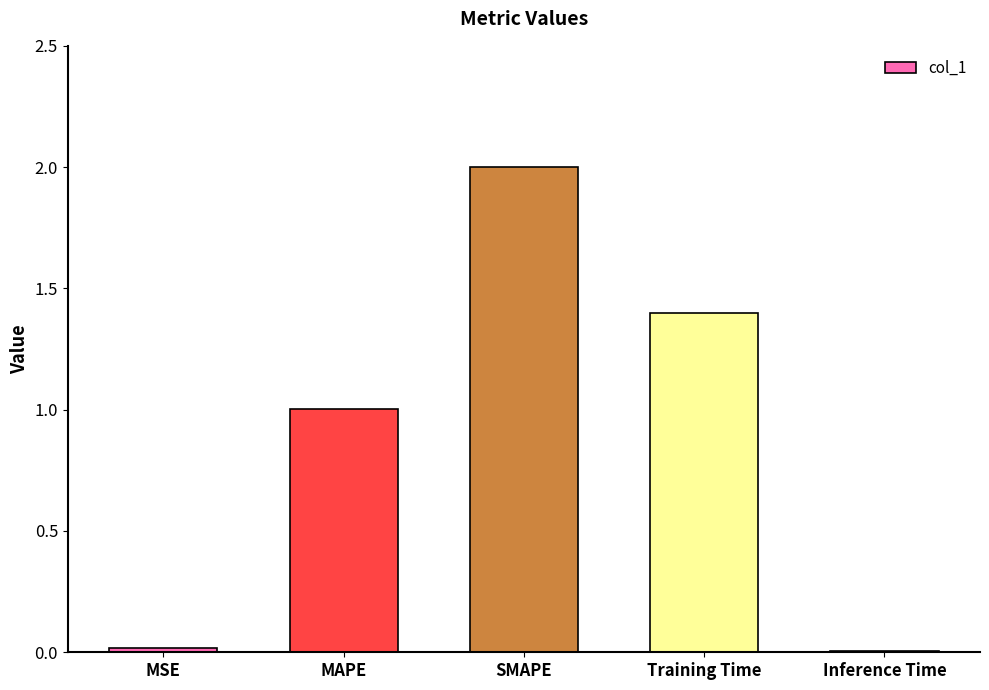

What is the sum of all values?

4.4